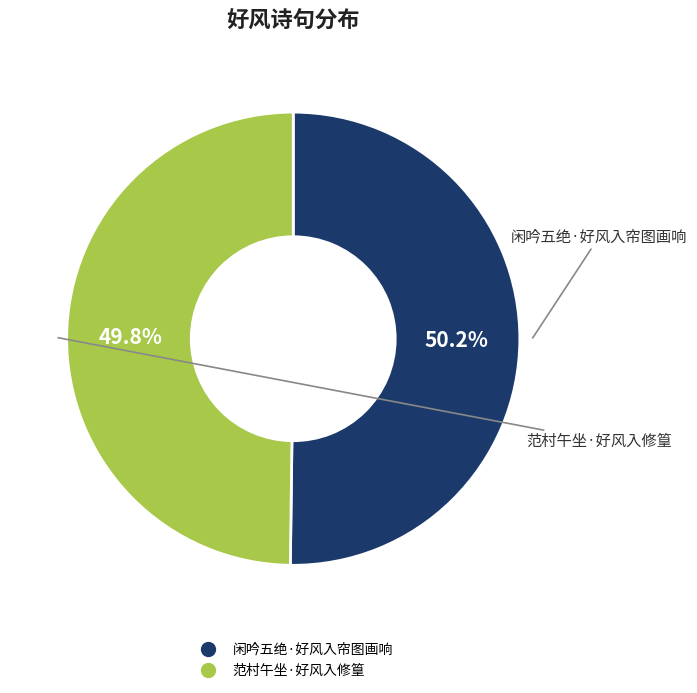

How many slices are in this pie chart?

2